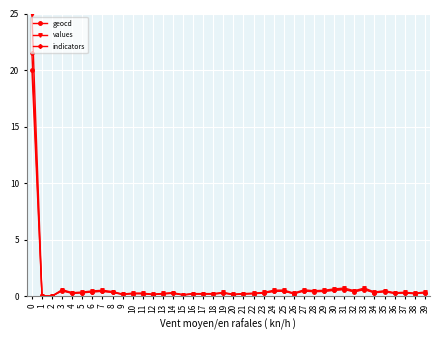

What is the greatest value displayed?

25.0